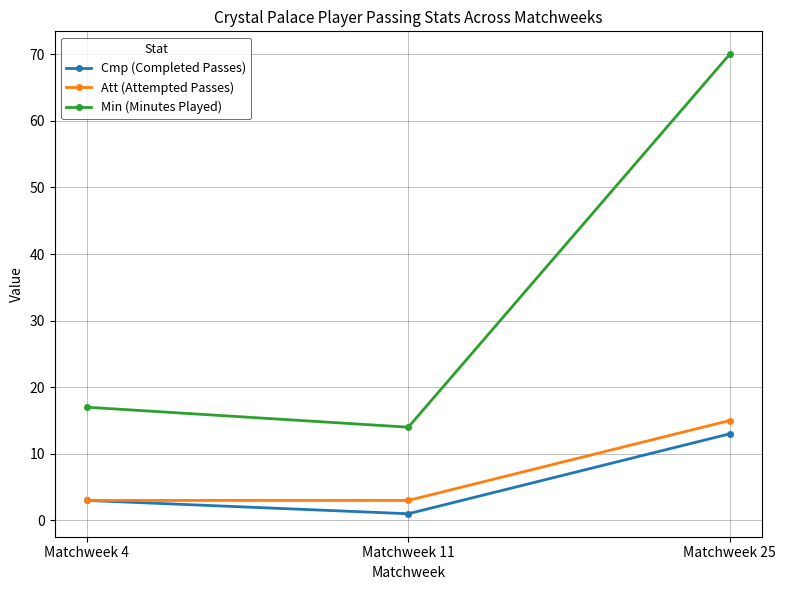

Is this an area chart (filled region under the line)?

No